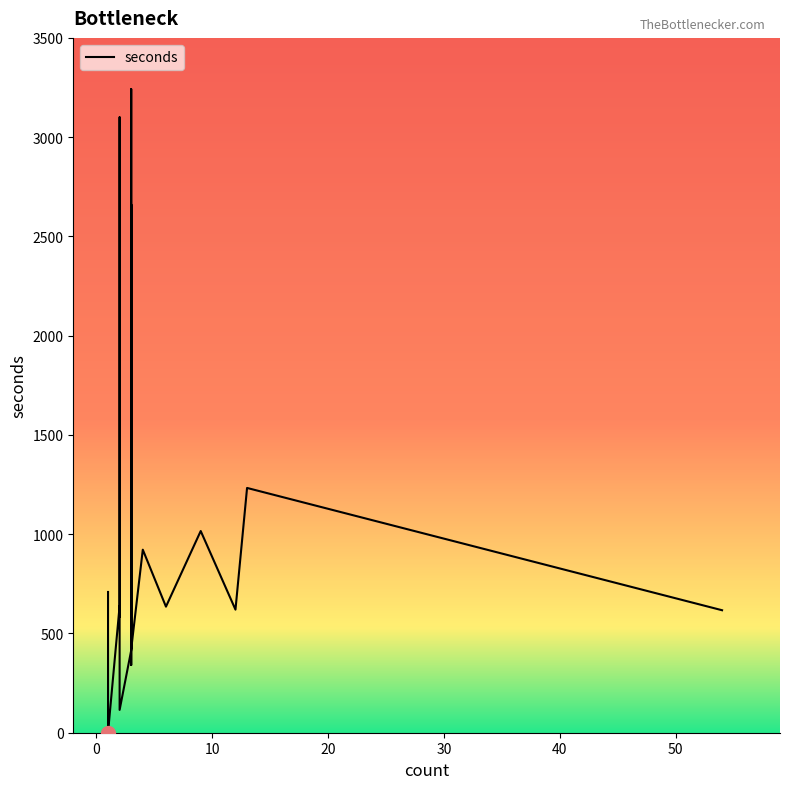

Reading left to right, transcribe all the data shown in this chart.

639	620	415	584	709	922	1233	617	3242	341	863	635	87	3100	526	1	115	1016	2661	421